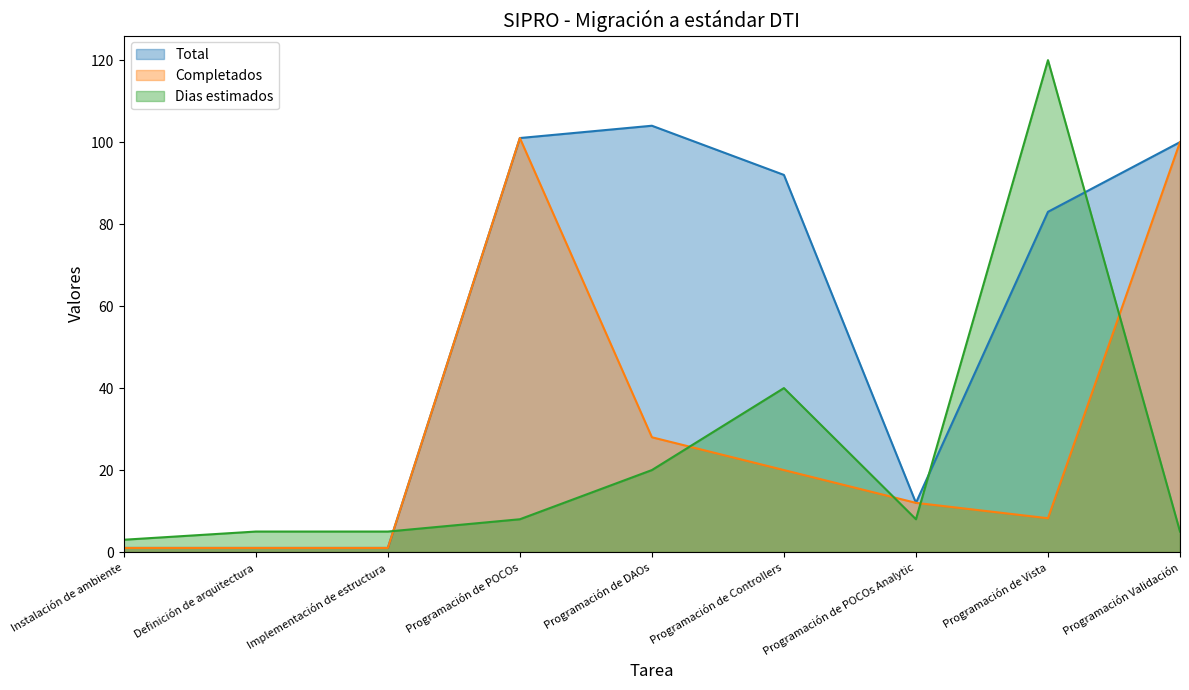

At which category does Total reach its first local valley?

Programación de POCOs Analytic